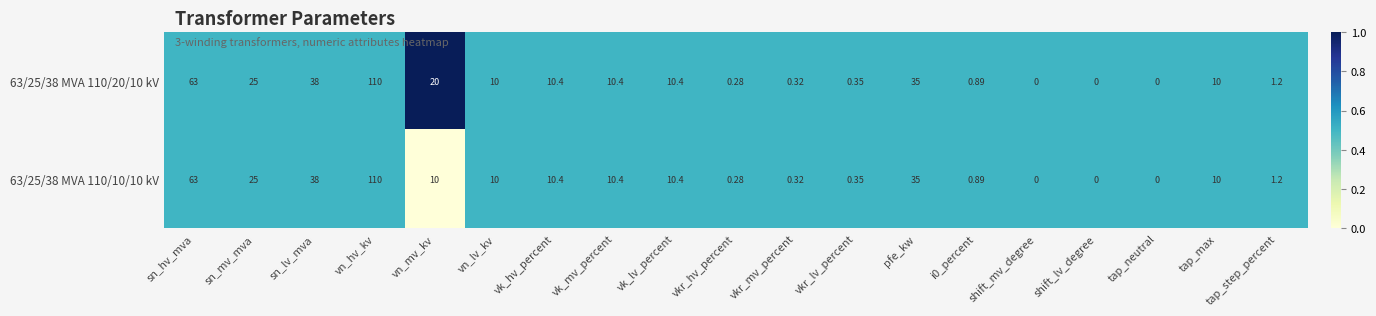

Which category has the highest value across all series?

vn_hv_kv